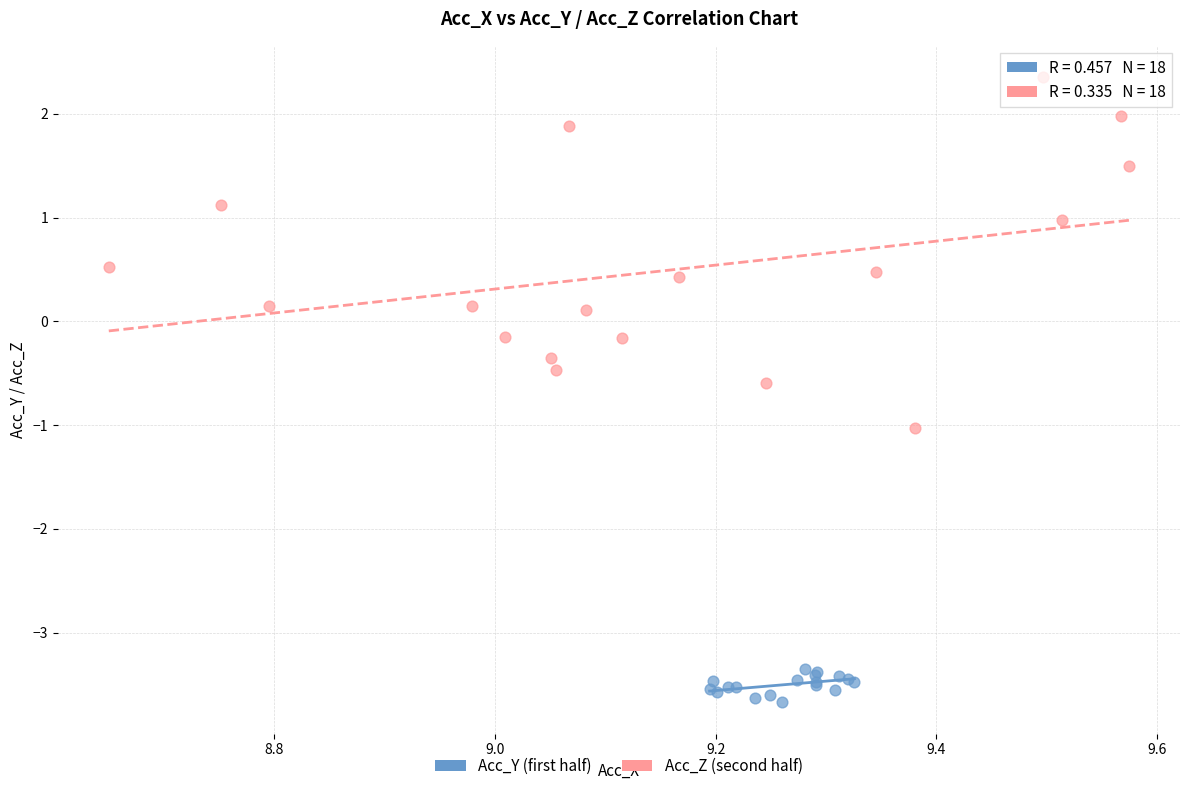

Which series contains the lowest Y value?

Acc_Y (first half)